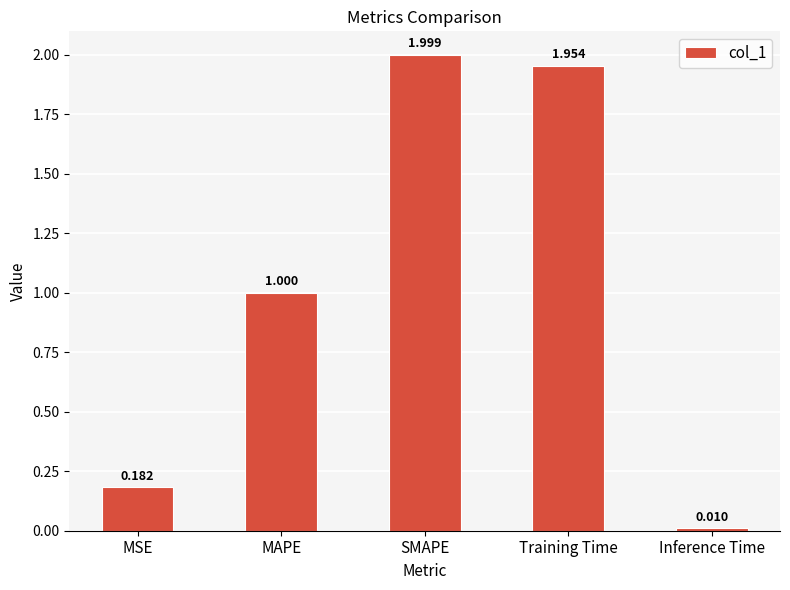

Between MAPE and Training Time, which is larger?

Training Time